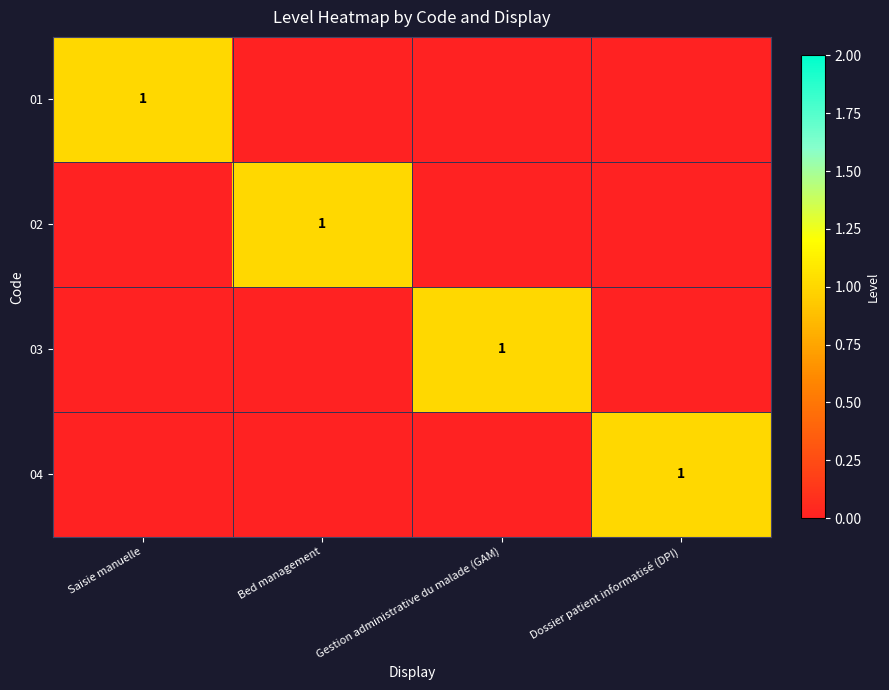

Count the number of data series in this chart.

4